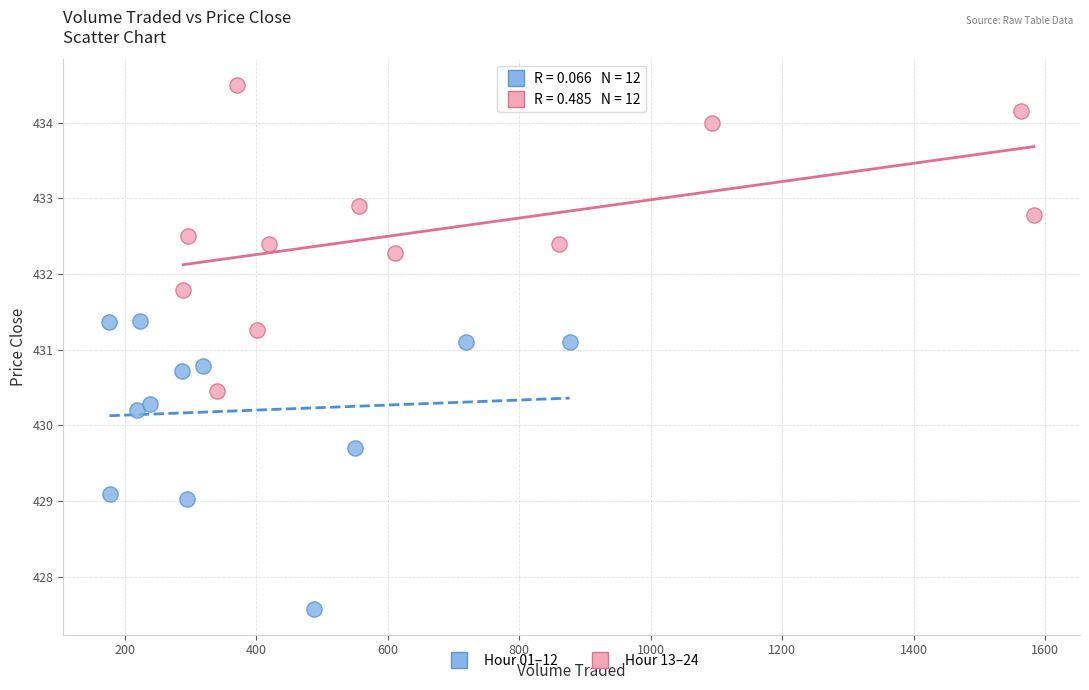

Which series reaches the maximum Y coordinate?

Hour 13–24